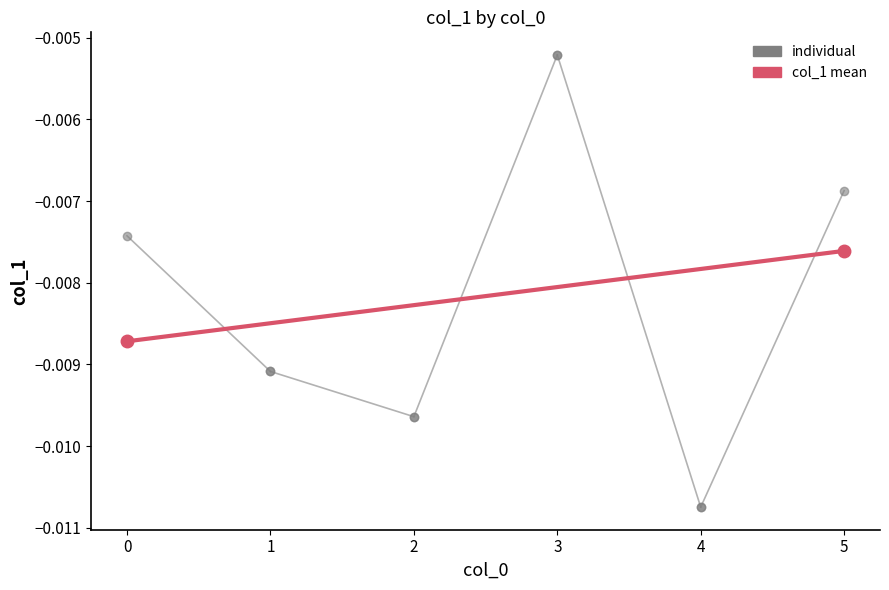

The col_1 mean series shows -0.0 at 0. True or false?

True